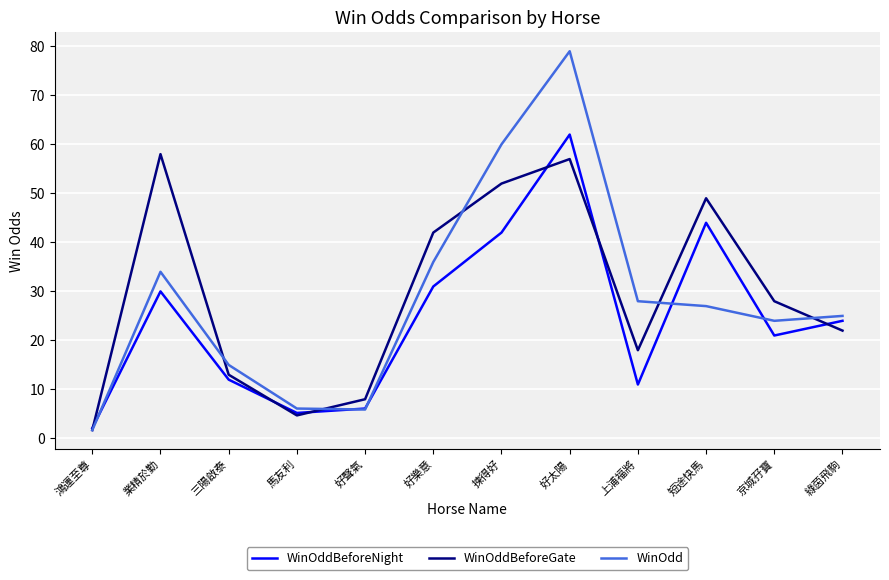

The value of WinOdd at 好太陽 is 79.0. True or false?

True